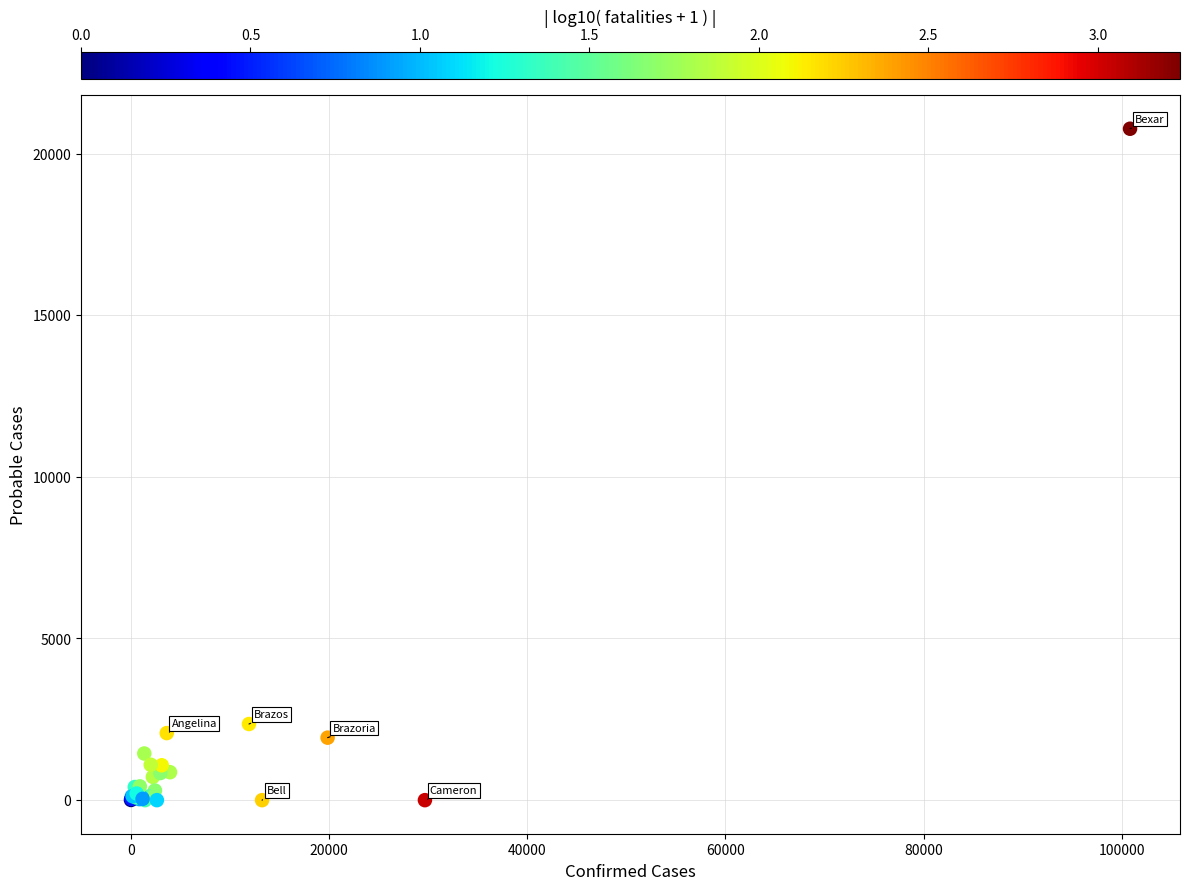

What Y value in the scatter plot is closest to 10383?

2355